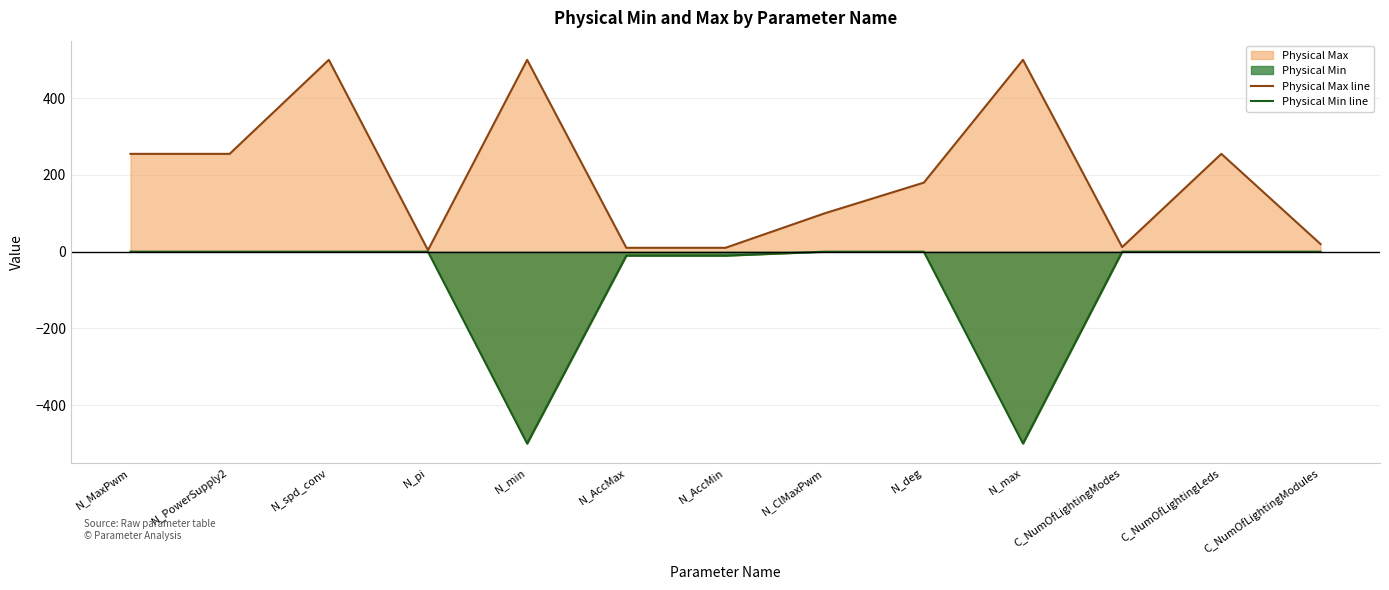

True or false: Physical Max line and Physical Min line cross at least once.

False